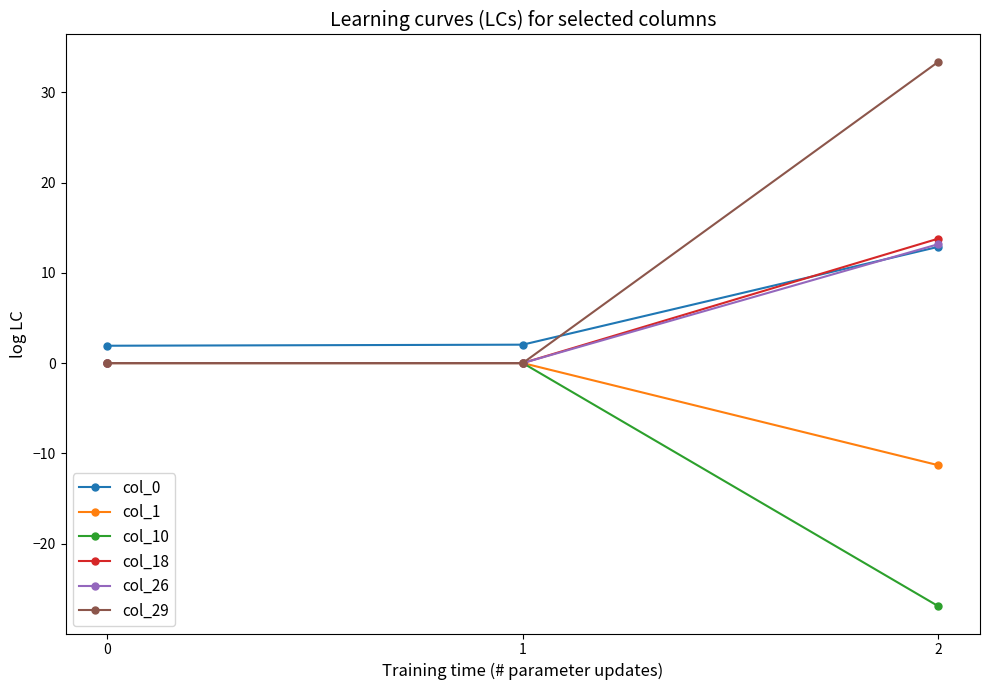

Read the col_1 value at 2.

-11.3